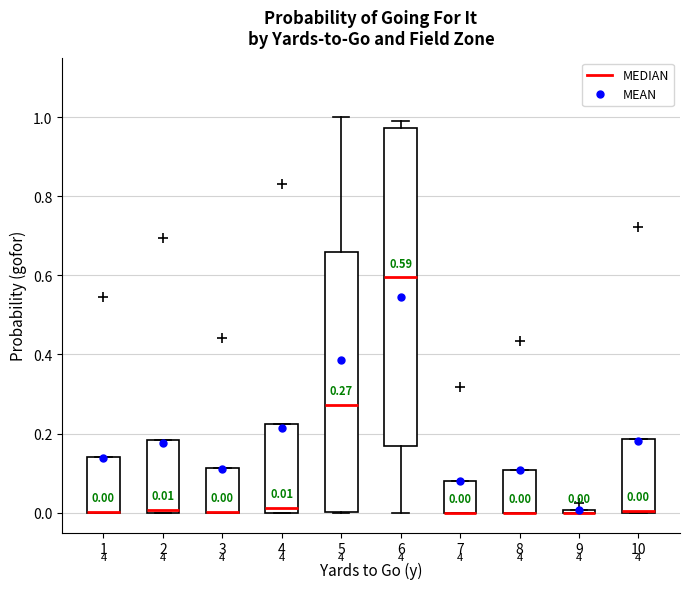

Which box is the tallest, from its lower edge to its upper edge?

6